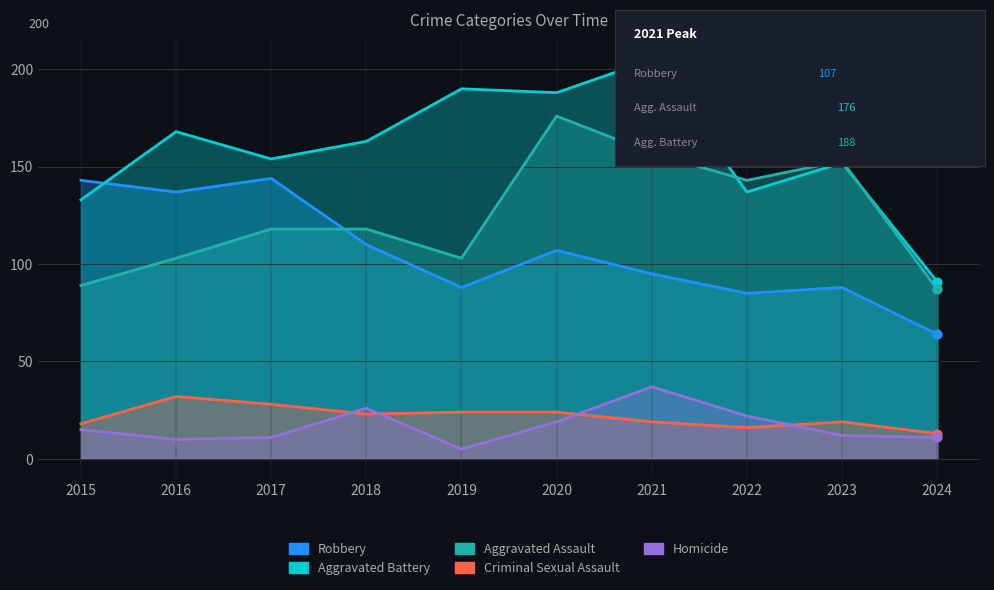

What is the total value across all series at 2016?

450